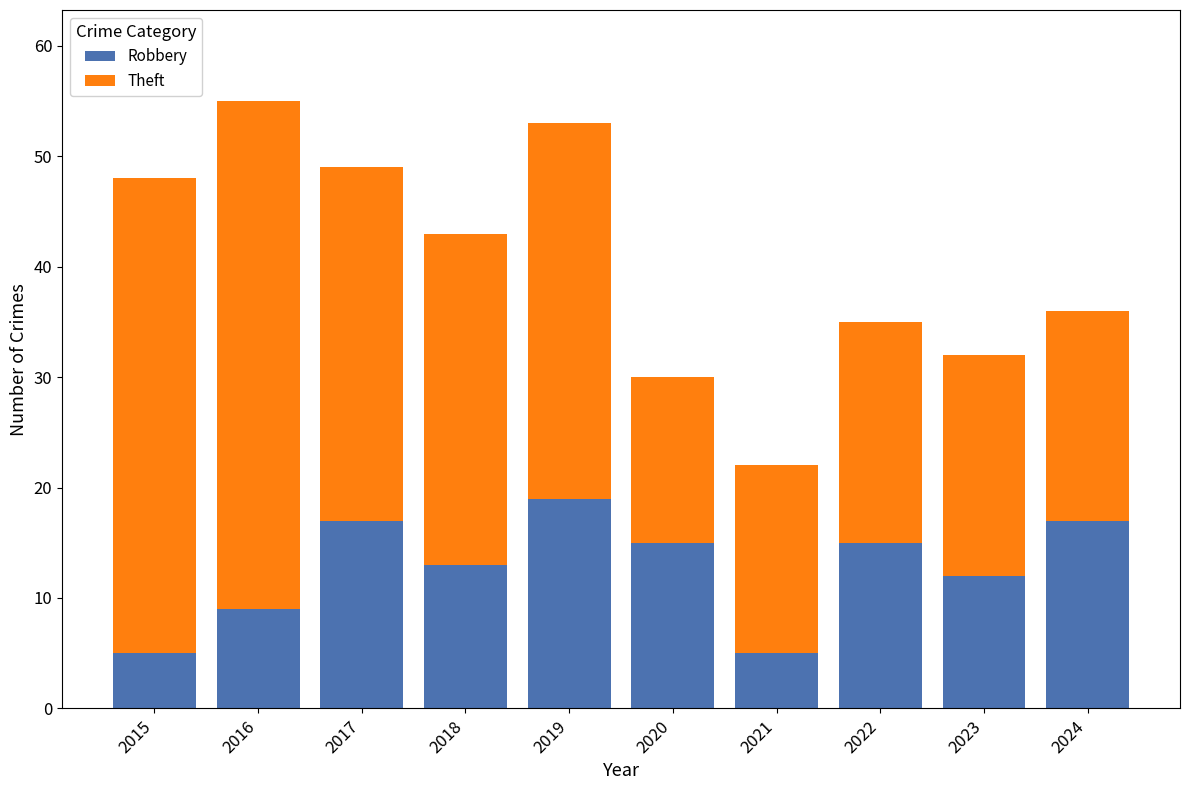

What is the value of the Robbery bar at the 1st from the left?

5